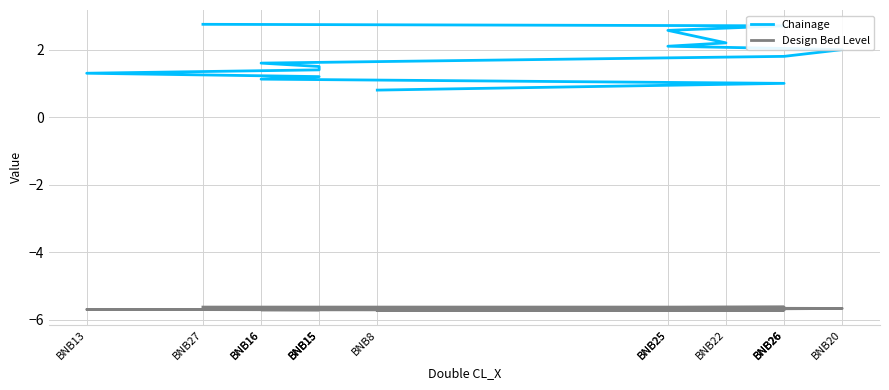

What value does the Design Bed Level series have at BNB15?

-5.7